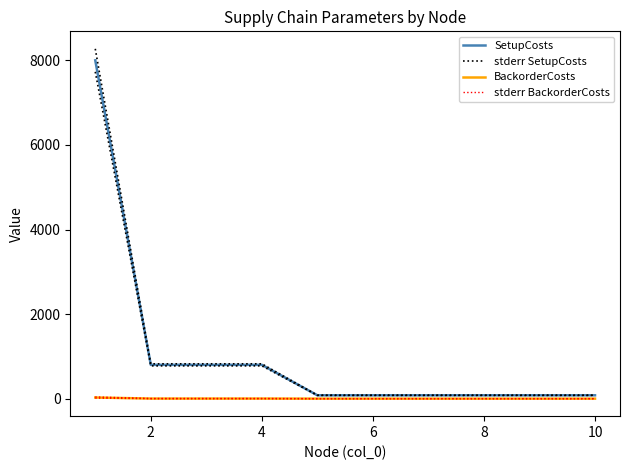

Does the chart have visible grid lines?

No